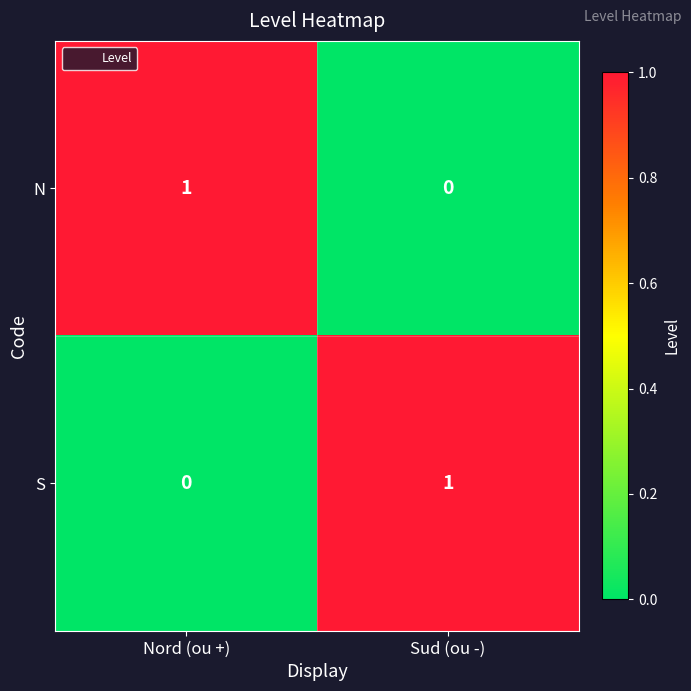

The N series shows 0 at Sud (ou -). True or false?

True